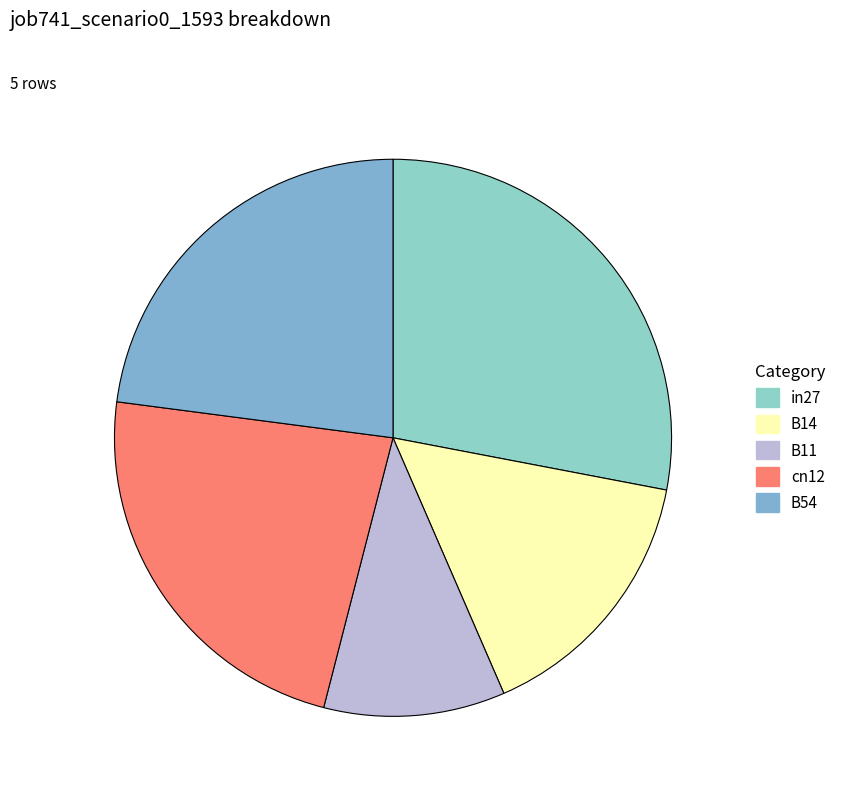

Does in27 account for over 50% of the chart?

No